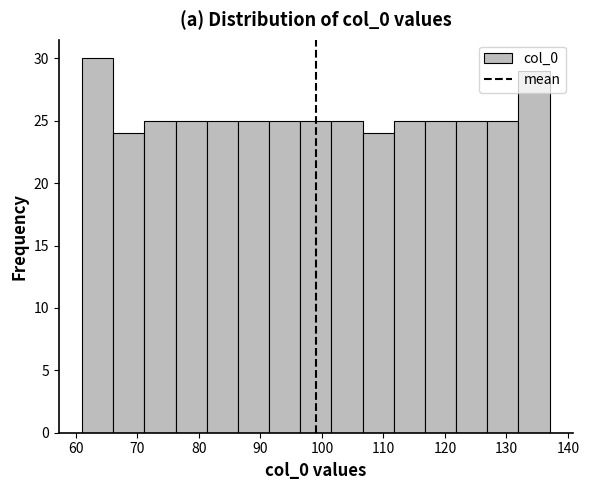

Reading left to right, transcribe this chart: for each bar, give the range it covers on the x-axis and its height. Neither the bar edges nor the heights are printed on the chart, so give them approximately, as read against the axes.

61 to 66: 30
66 to 71: 24
71 to 76: 25
76 to 81: 25
81 to 86: 25
86 to 91: 25
91 to 96: 25
96 to 102: 25
102 to 107: 25
107 to 112: 24
112 to 117: 25
117 to 122: 25
122 to 127: 25
127 to 132: 25
132 to 137: 29